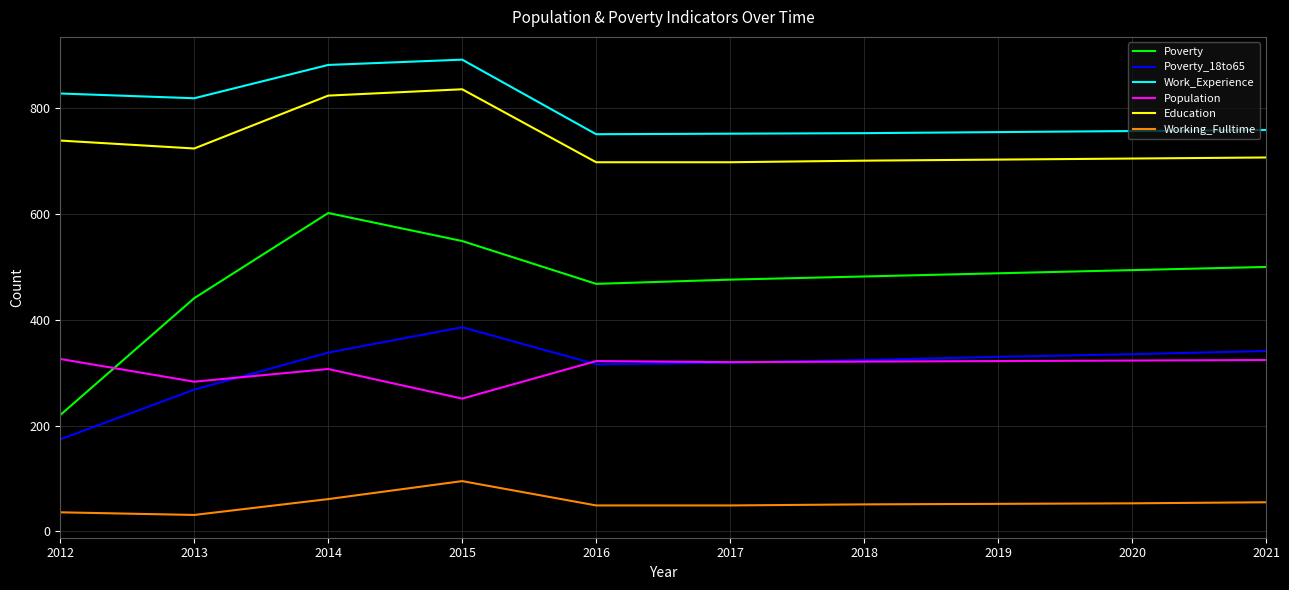

What is the sum of the Education values at 2013 and 2016?

1422